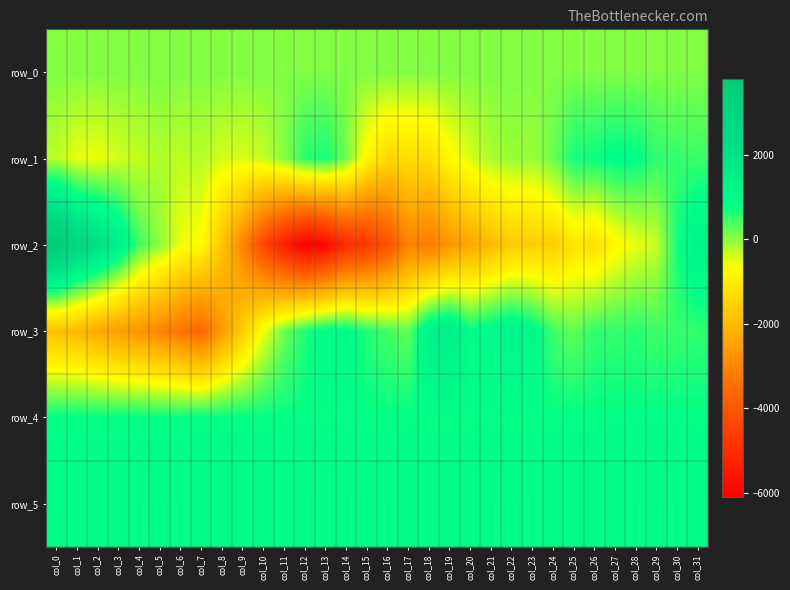

What is the spread (max minus min) of values at col_19?

4187.0